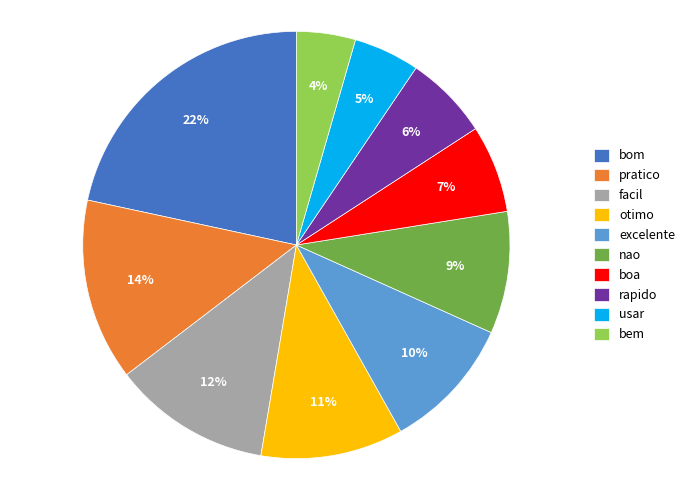

To the nearest percent, what percentage of the pie is excelente?

10%